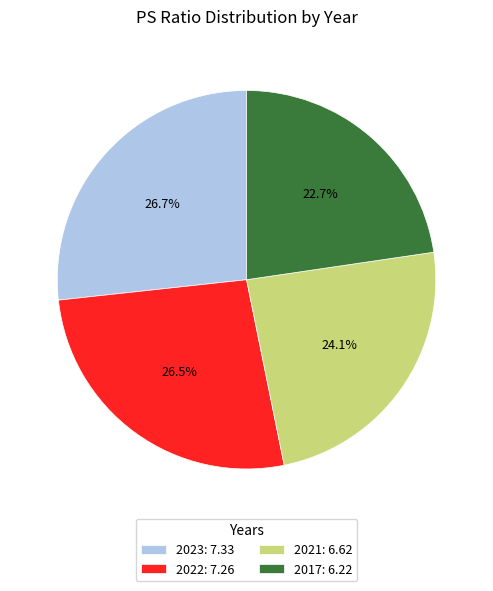

To the nearest percent, what percentage of the pie is 2021?

24%